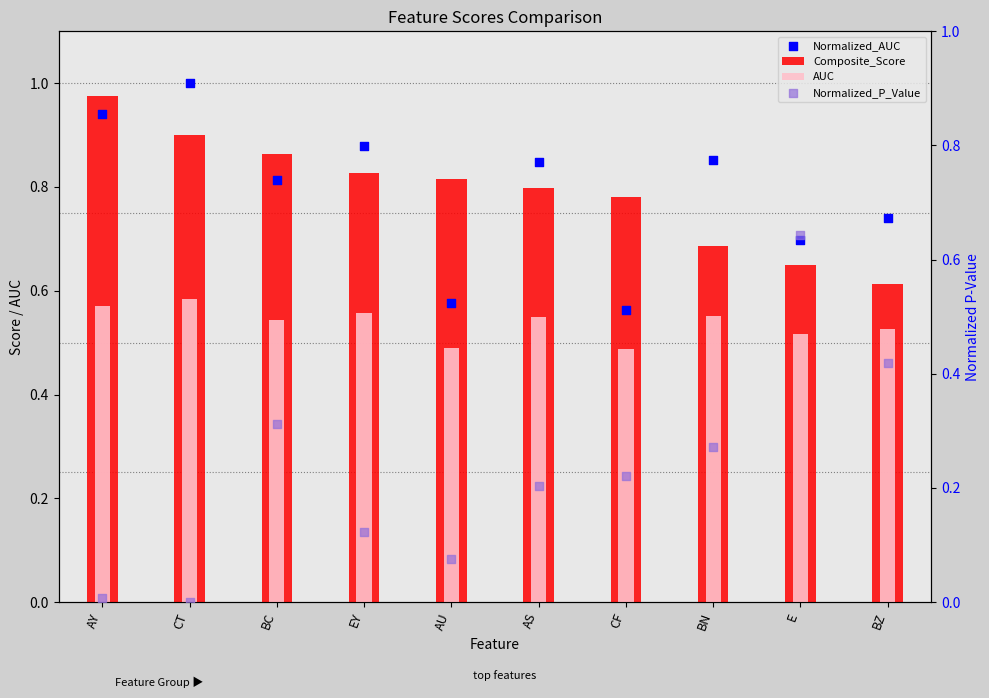

Which series contains the highest Y value?

Normalized_AUC